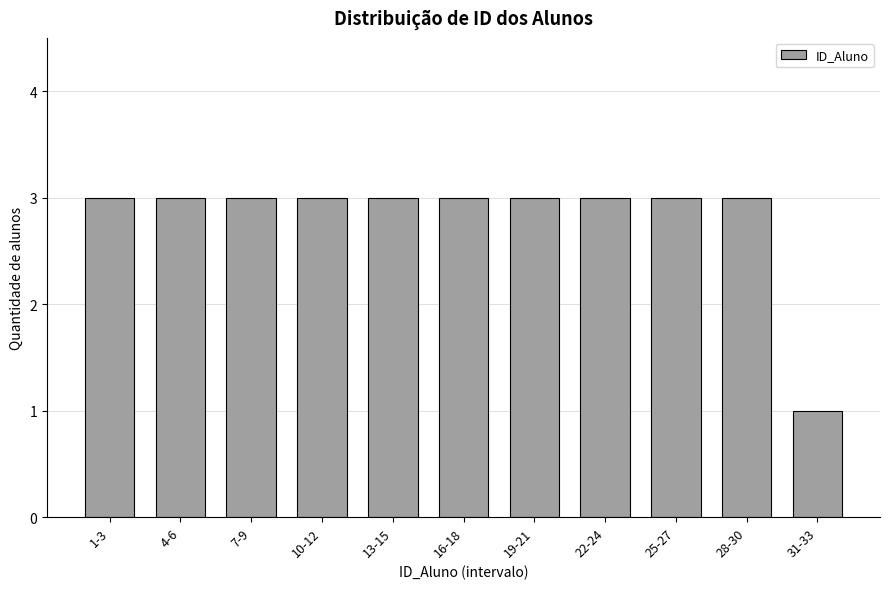

Reading left to right, what are all the values shown in this chart?

1-3=3	4-6=3	7-9=3	10-12=3	13-15=3	16-18=3	19-21=3	22-24=3	25-27=3	28-30=3	31-33=1